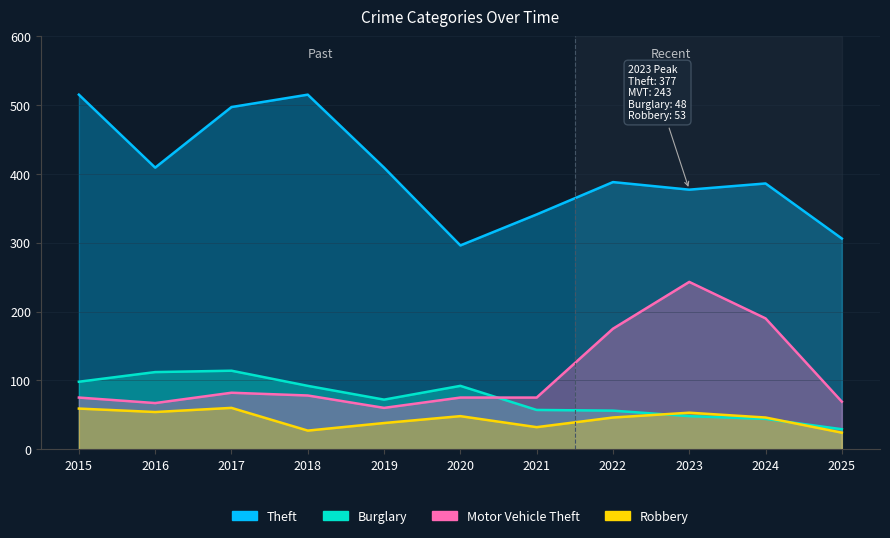

The Burglary series shows 98 at 2015. True or false?

True